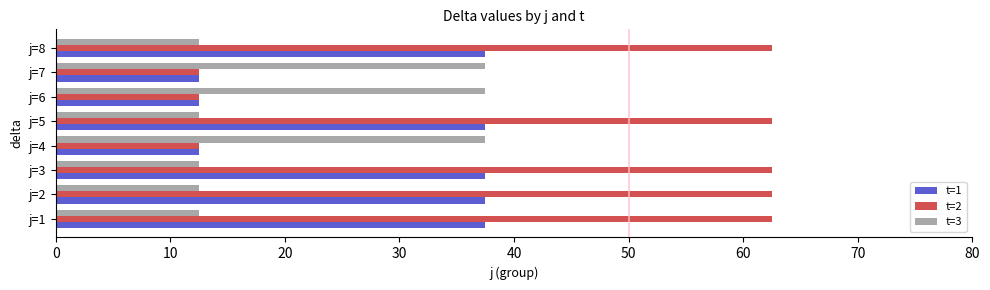

Rank the series at j=8 from lowest to highest value.

t=3, t=1, t=2